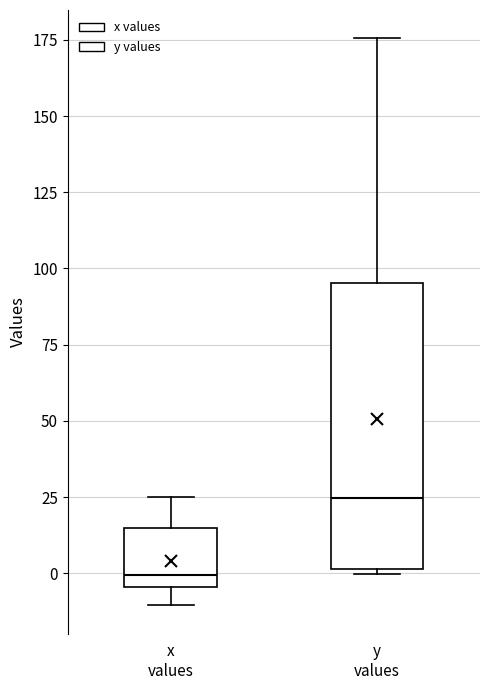

Reading left to right, read every box against the y-axis: the position of its median line, the range the box covers, and the ends of its whiskers. The values are not printed on the chart, so give them approximately, as read against the axis.

x values: median 0, box -5 to 15, whiskers -10 to 25
y values: median 25, box 0 to 95, whiskers 0 (just below the box's lower edge) to 175